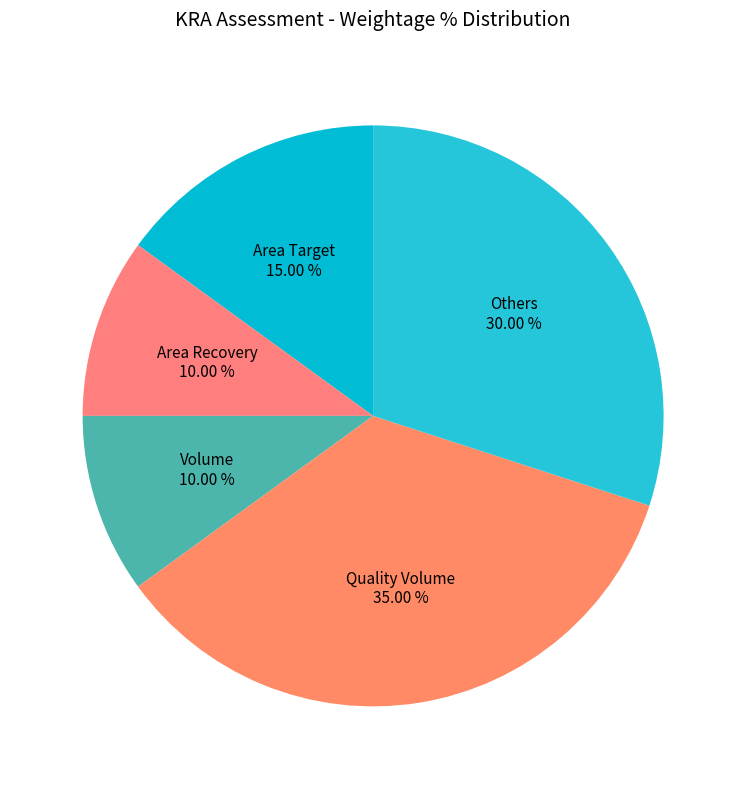

Between Others and Volume, which is larger?

Others